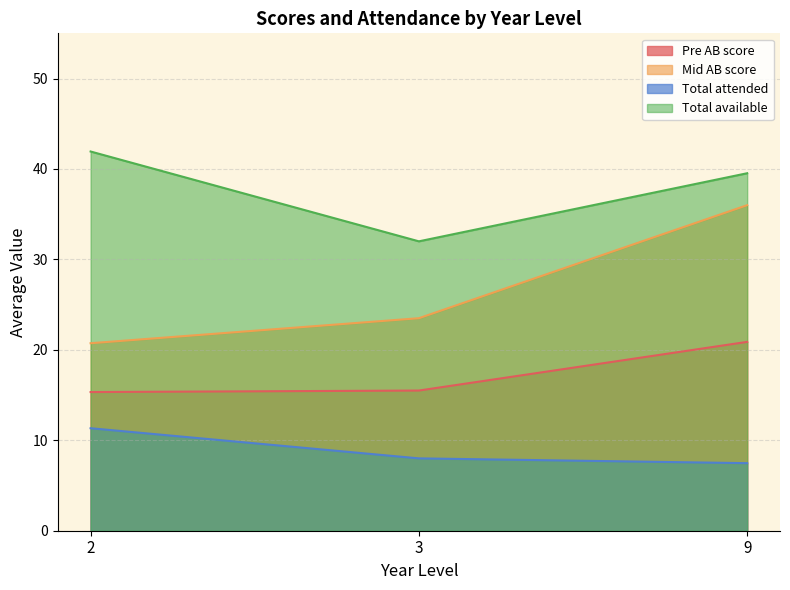

Is the value of Total attended at 5 greater than the value of Total available at 9?

No